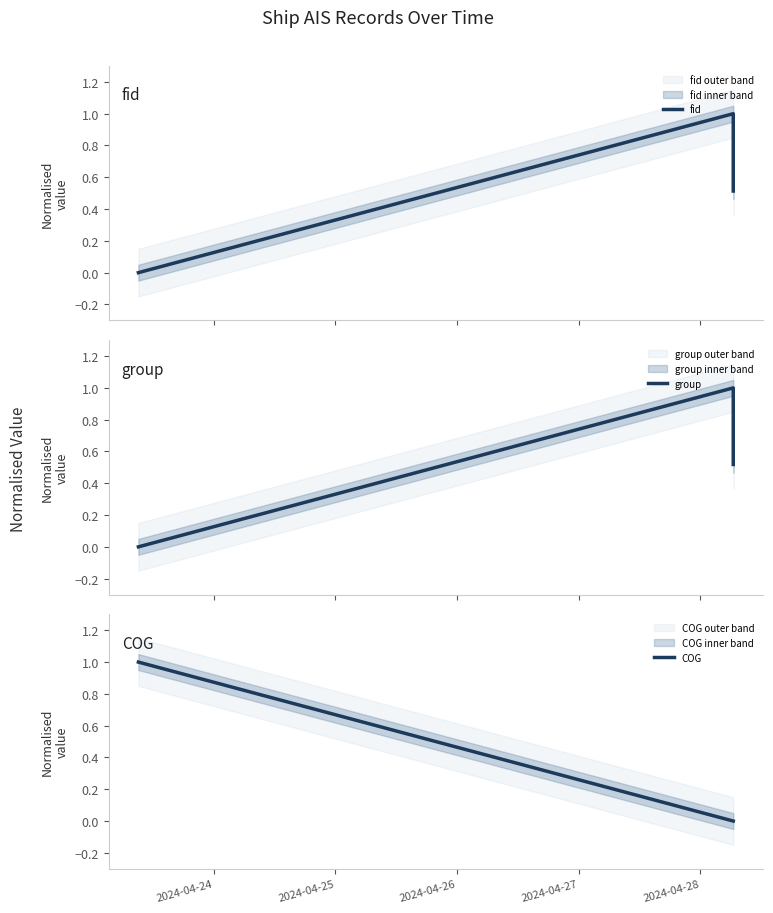

Is the value of group at 2024-04-25 greater than the value of COG at 2024-04-24?

No